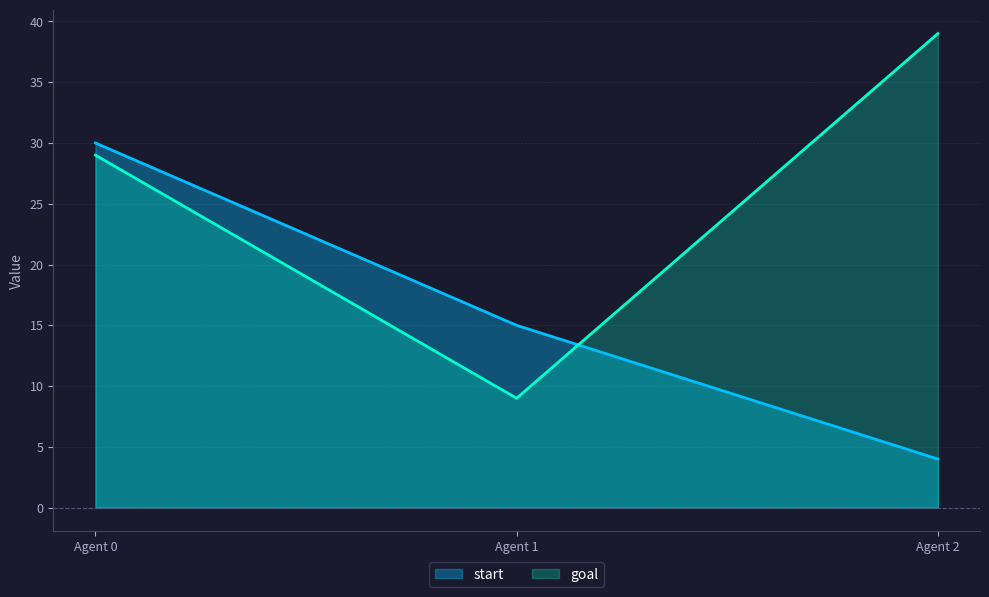

Which label corresponds to the smallest value in the chart?

Agent 2